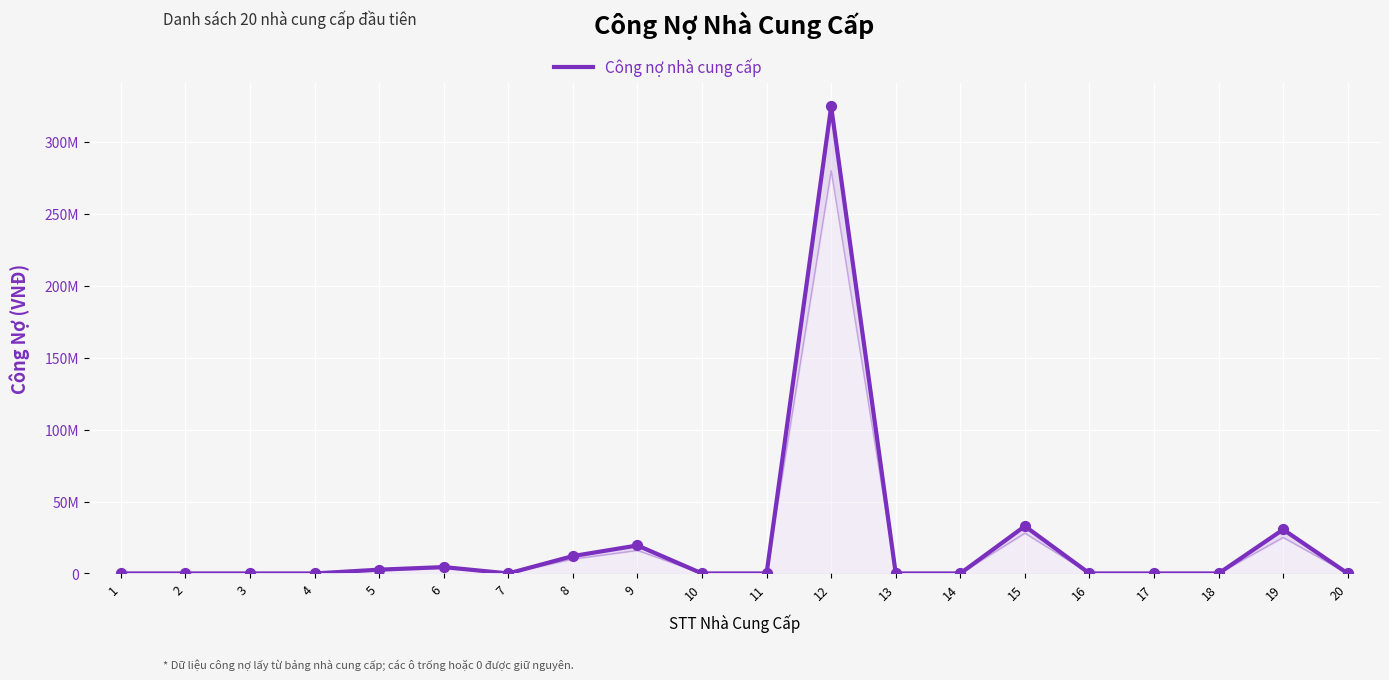

What is the change in value from 7 to 19?

+30550000